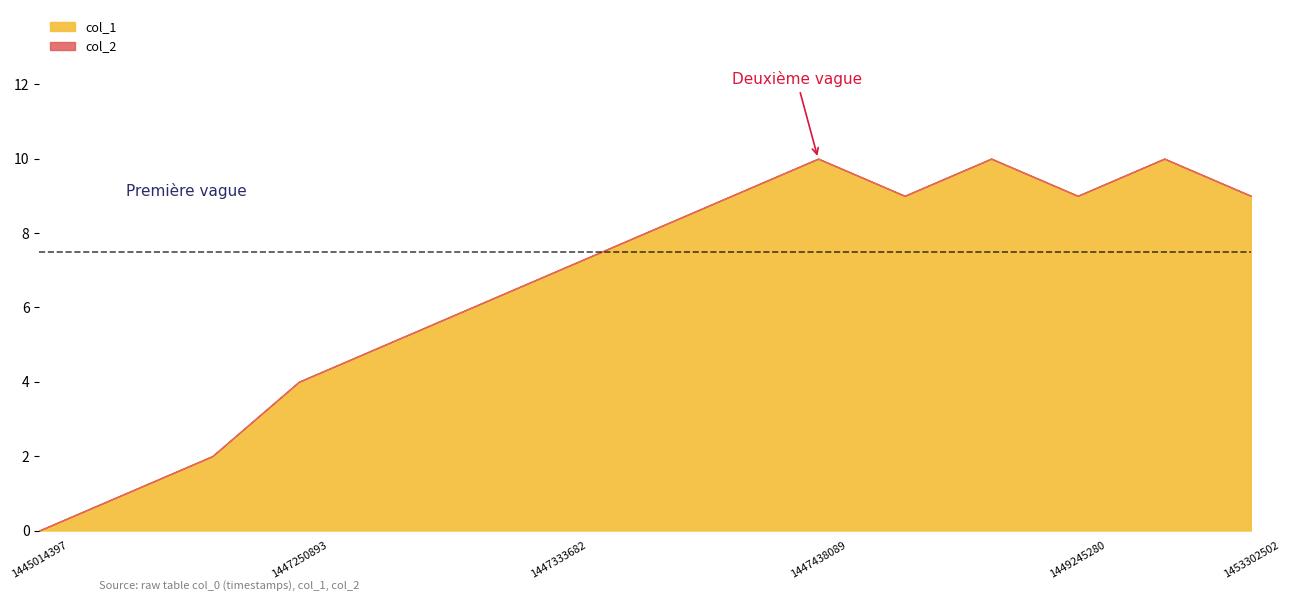

True or false: col_2 and col_1 cross at least once.

False